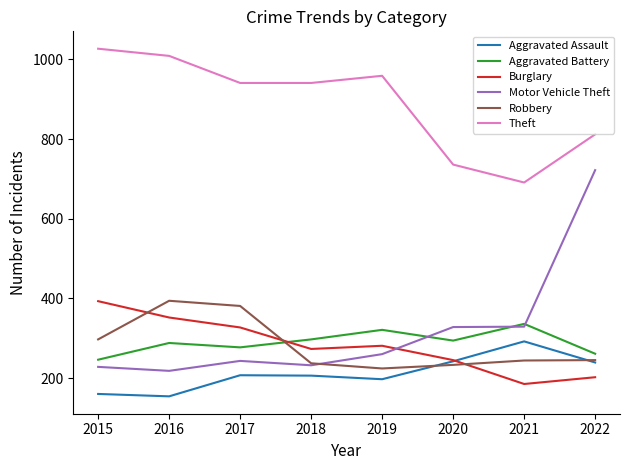

How many series are shown in this chart?

6